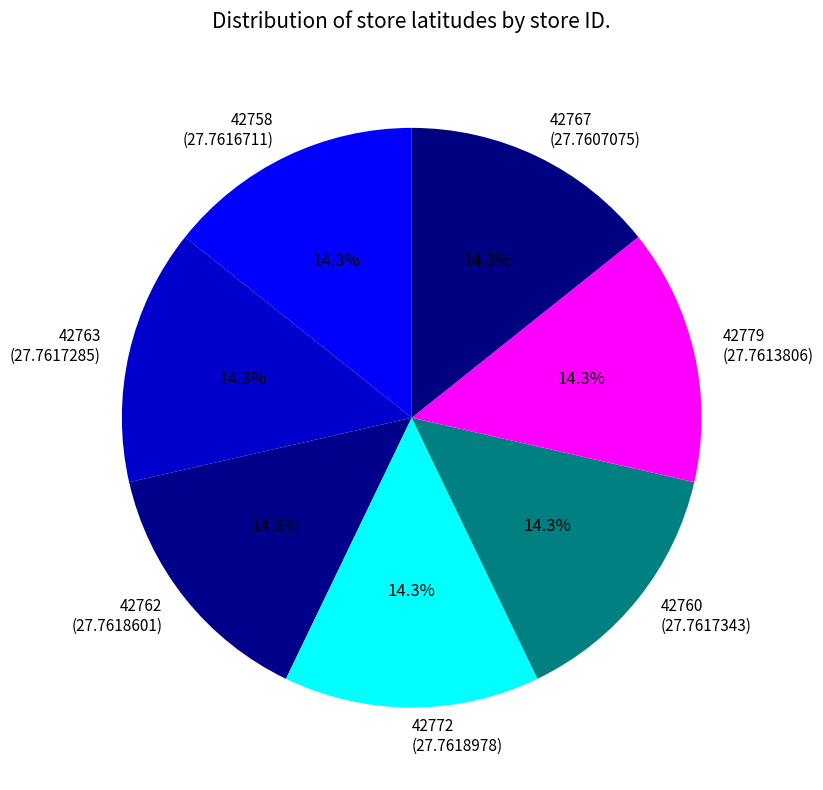

What is the ratio of the value at 42763 (27.7617285) to the value at 42772 (27.7618978)?

1.0